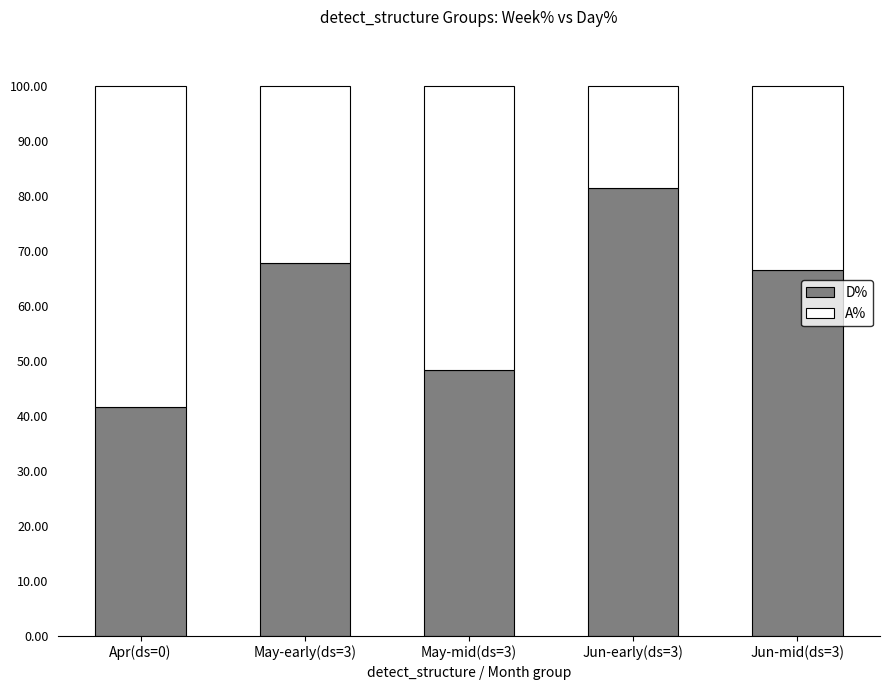

What value does the D% series have at May-mid(ds=3)?

48.4